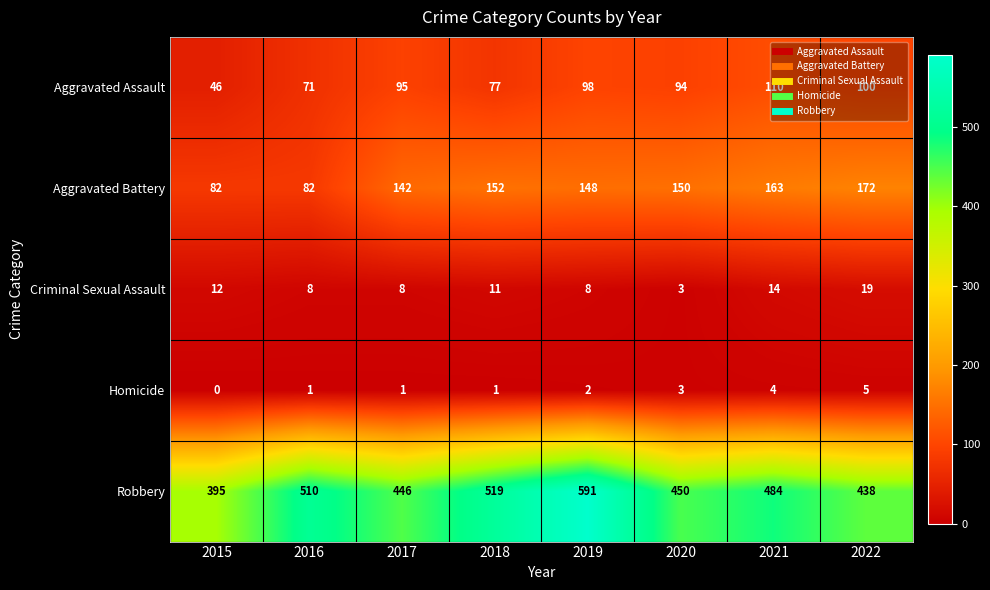

What is the minimum value for Aggravated Assault?

46